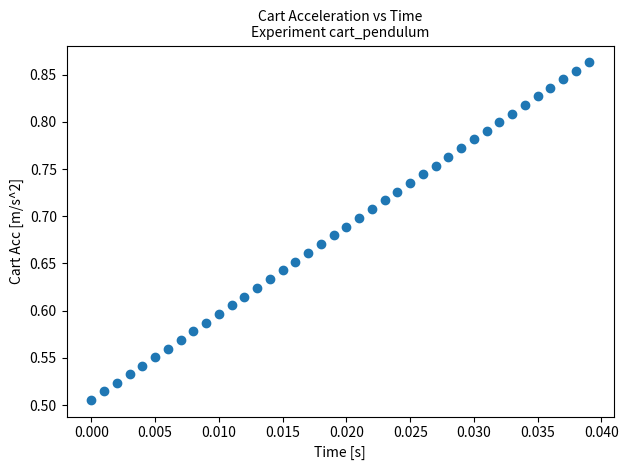

What is the range of Y values (max minus min)?

0.4